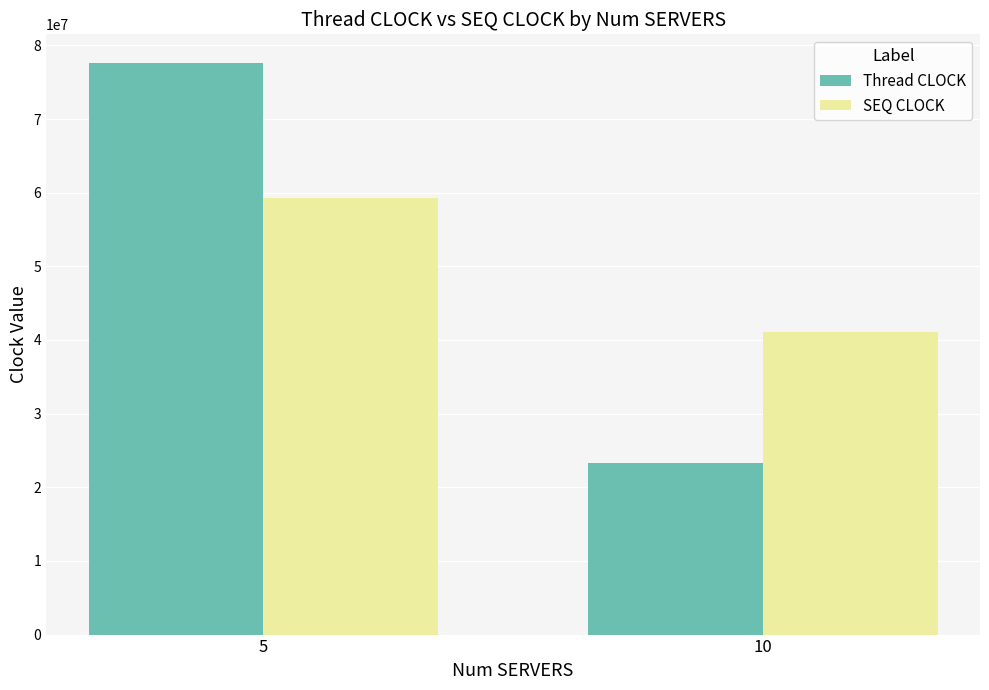

What is the value of the Thread CLOCK bar at the 1st from the left?

77619451